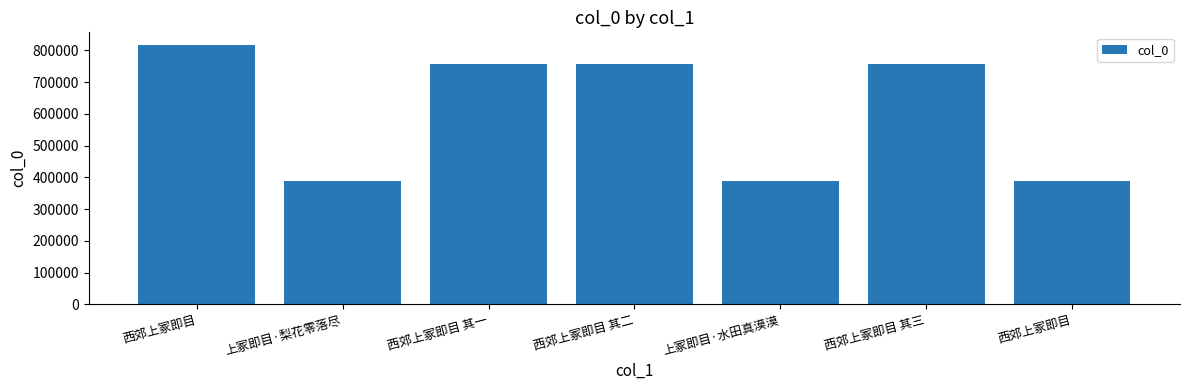

What is the sum of all values?

4252119